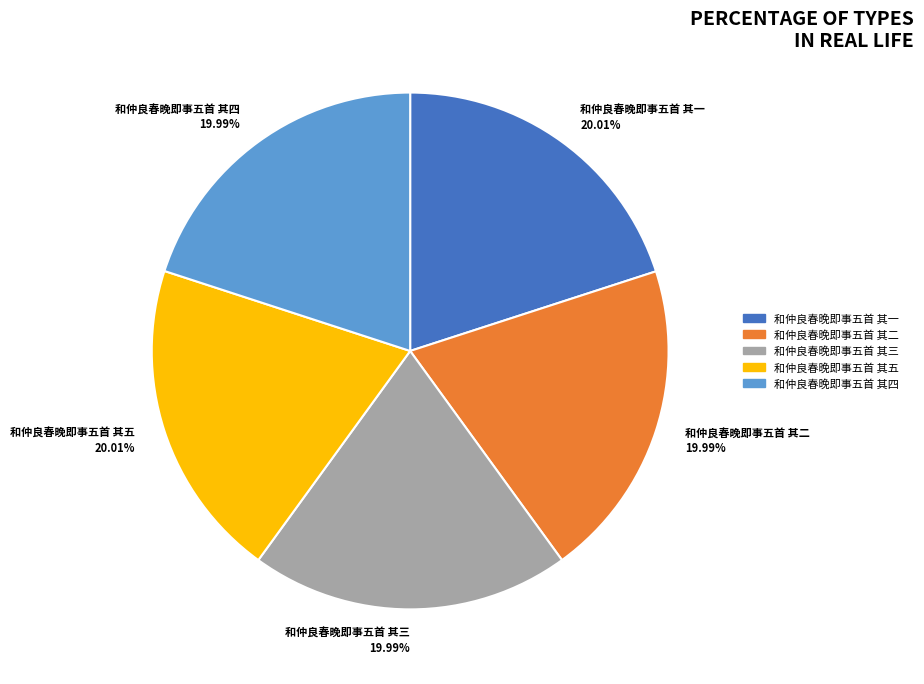

What percentage is the 和仲良春晚即事五首 其一 slice, to the nearest percent?

20%